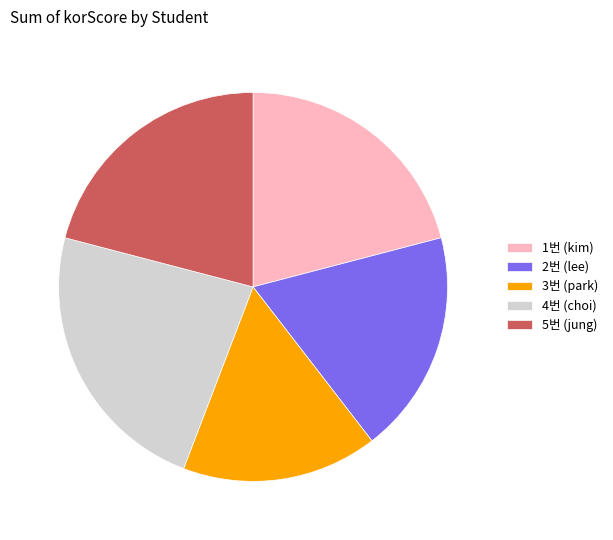

Which category has the smallest portion of the pie?

3번 (park)